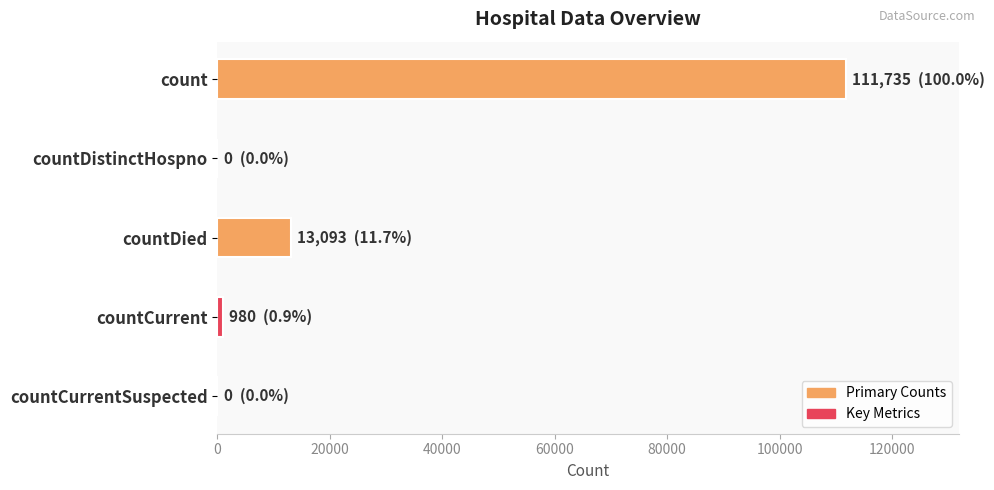

How many data points does each series have?

5